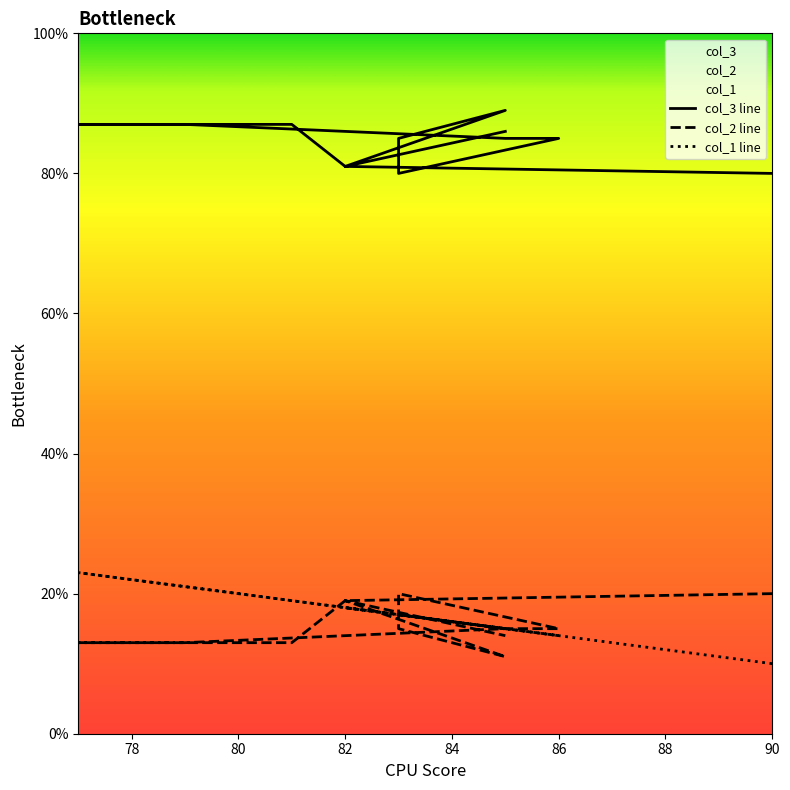

What position from the right is 80?

10